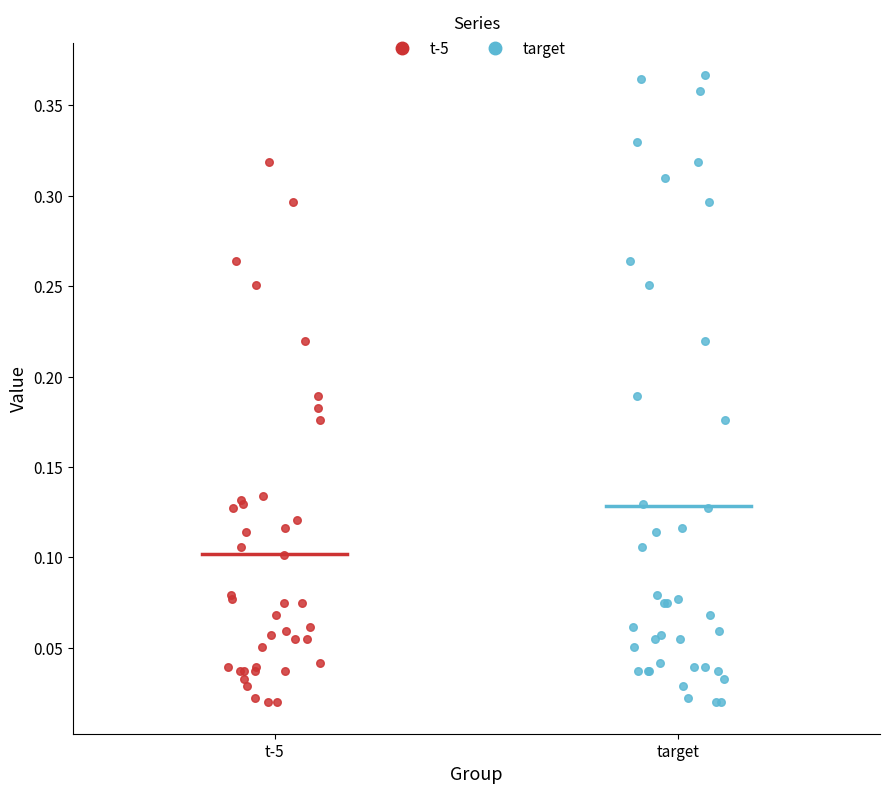

Which series has the largest Y range (max minus min)?

target